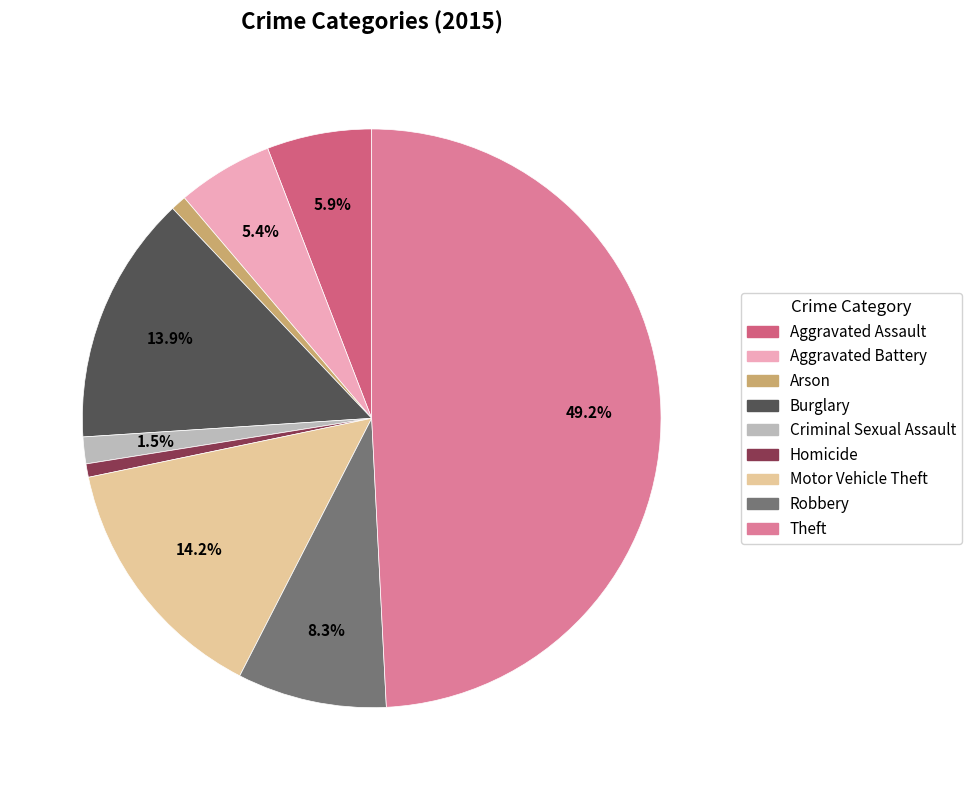

What is the ratio of the value at Theft to the value at Burglary?

3.5